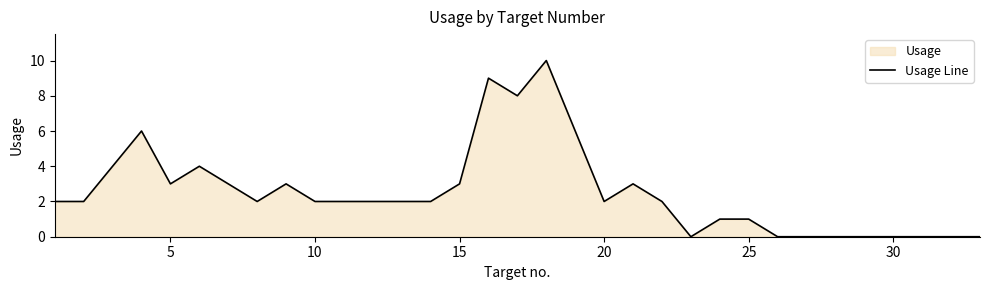

What is the maximum value shown in the chart?

10